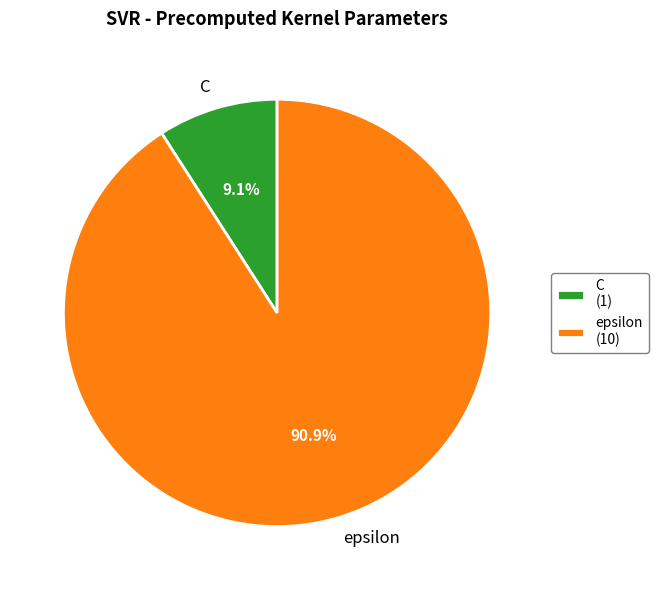

How many segments does this pie chart have?

2